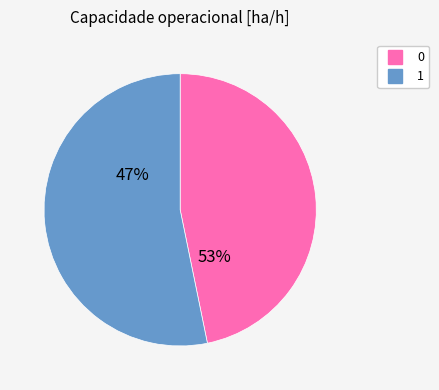

What is the change in value from 0 to 1?

+0.4